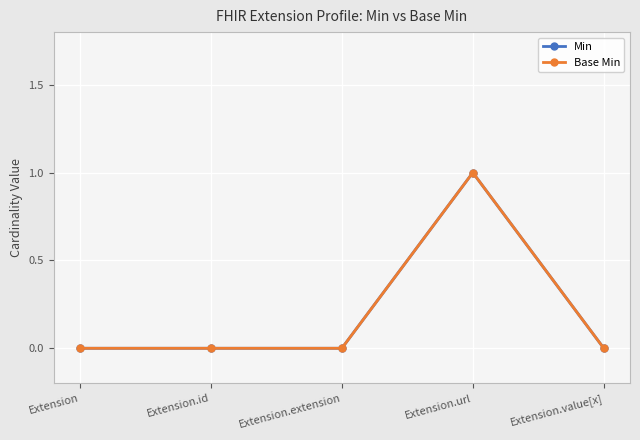

Reading left to right, extract all data points from this chart.

Min: 0	0	0	1	0
Base Min: 0	0	0	1	0